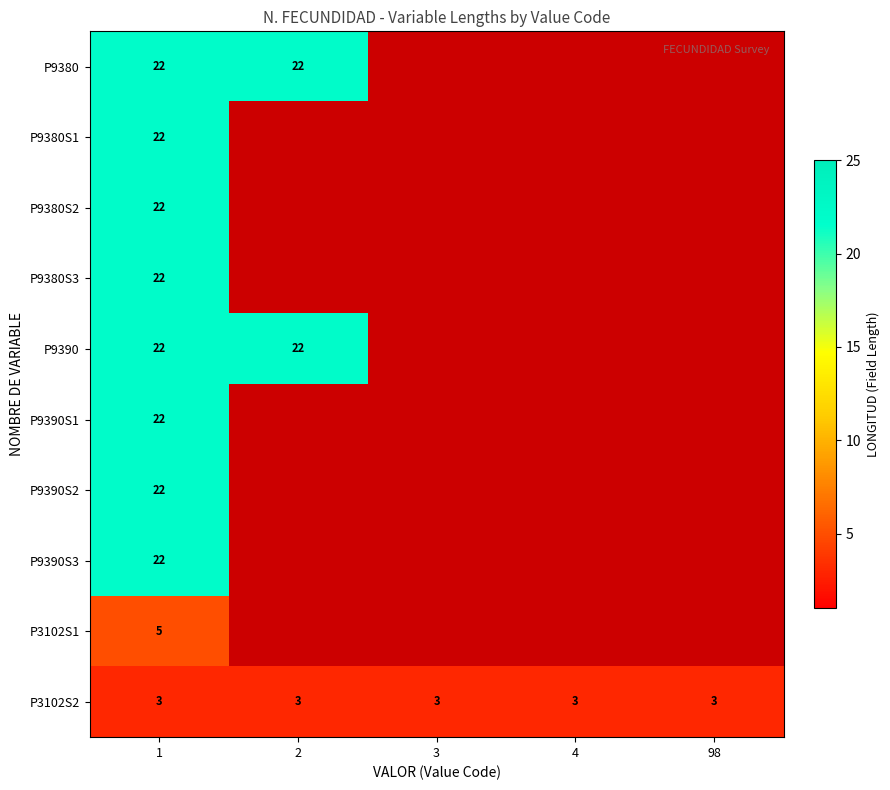

The P3102S2 series shows 4 at 2. True or false?

False